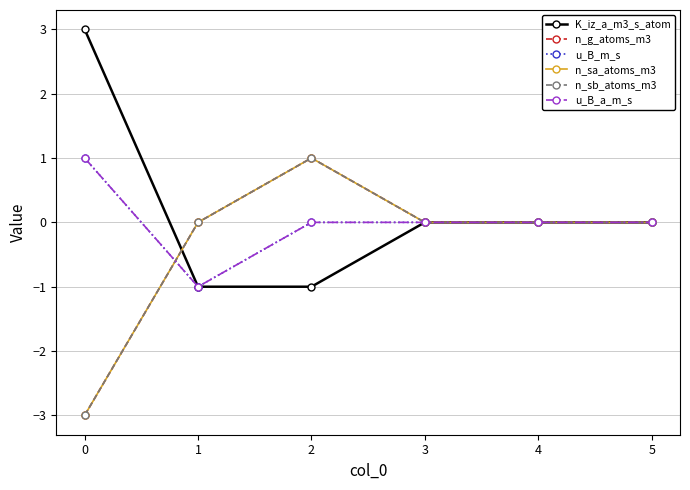

True or false: n_sa_atoms_m3 and n_g_atoms_m3 intersect in this chart.

False